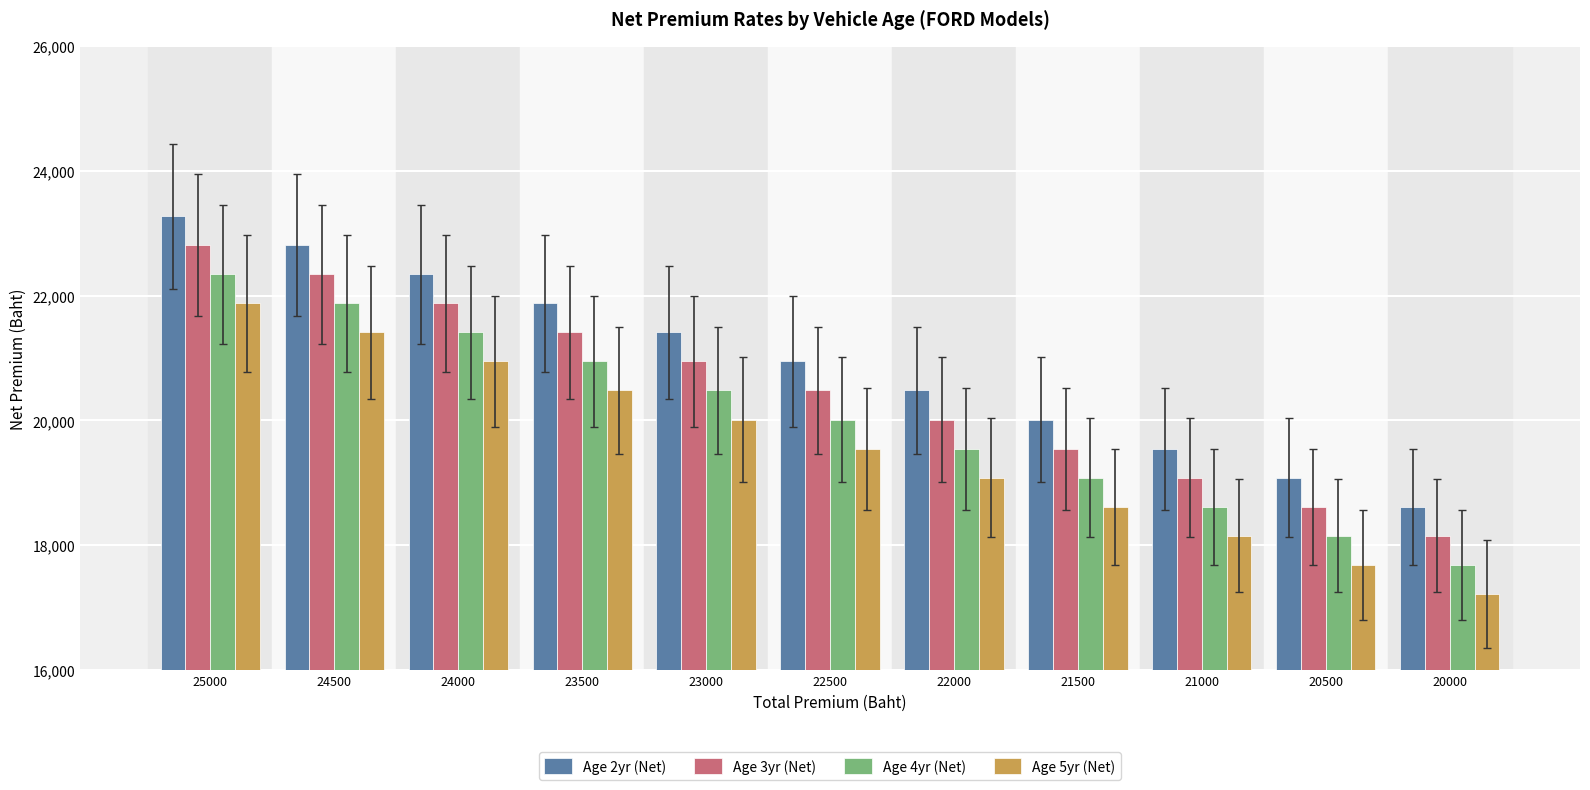

How many bars are there in total?

44